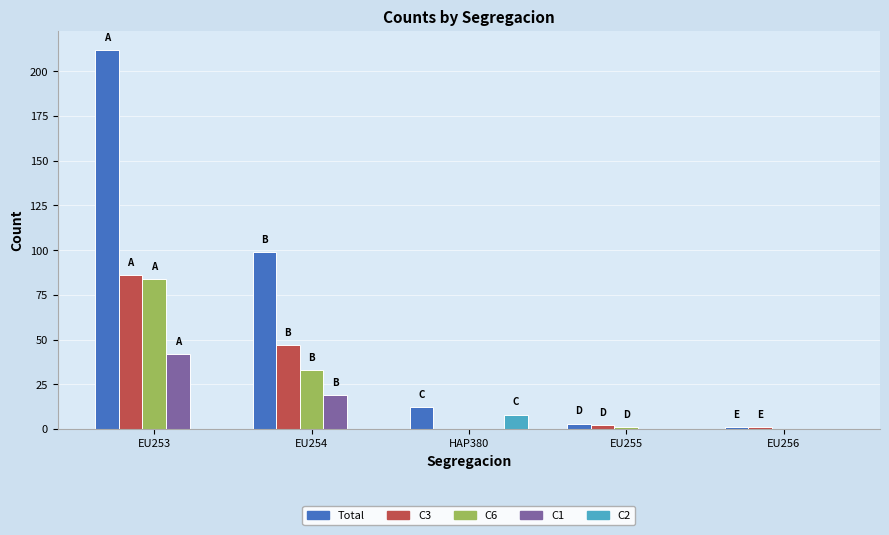

What is the maximum value shown in the chart?

212